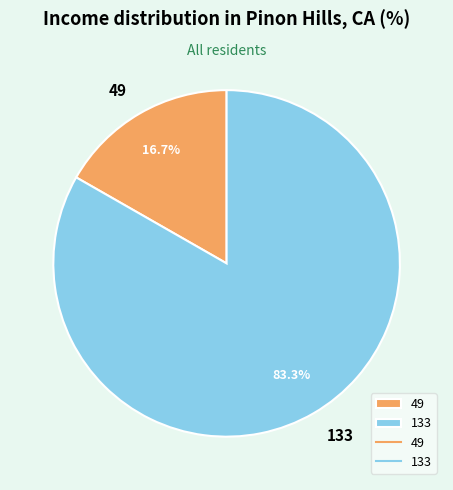

Which slice is the largest?

133